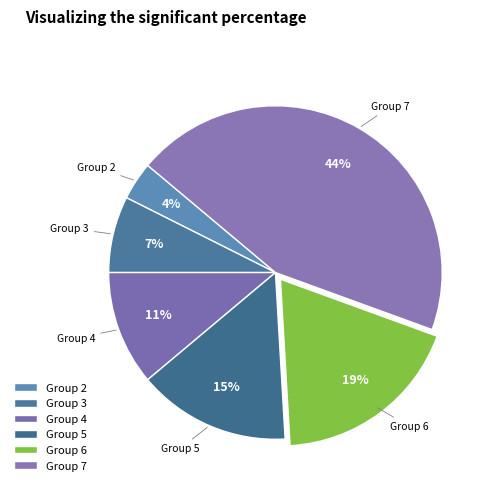

How many slices are in this pie chart?

6